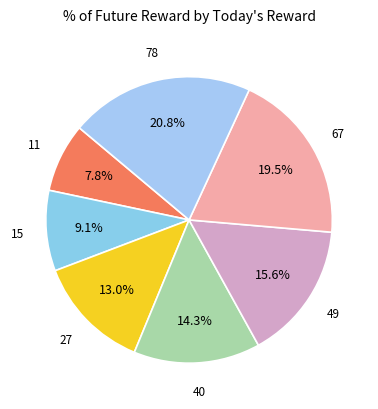

Is there a majority slice in this chart?

No